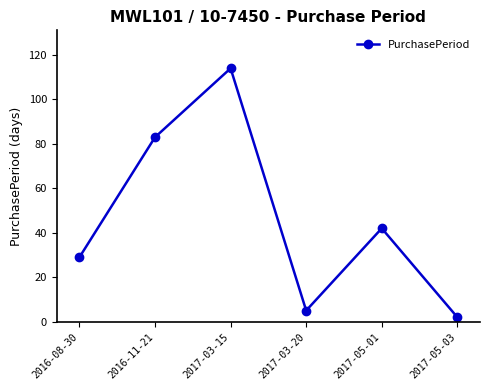

Reading right to left, transcribe all the data shown in this chart.

2017-05-03=2	2017-05-01=42	2017-03-20=5	2017-03-15=114	2016-11-21=83	2016-08-30=29